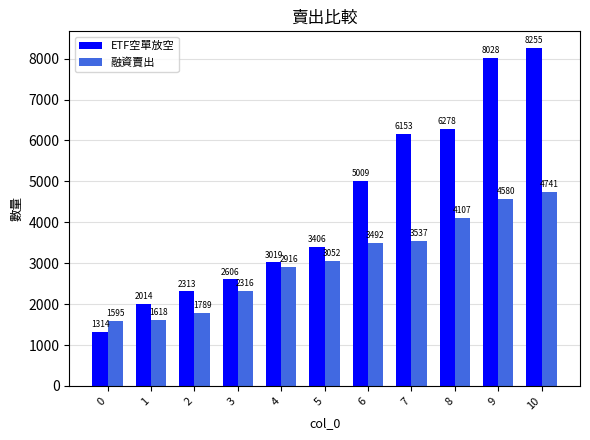

Reading left to right, transcribe all the data shown in this chart.

ETF空單放空: 1314	2014	2313	2606	3019	3406	5009	6153	6278	8028	8255
融資賣出: 1595	1618	1789	2316	2916	3052	3492	3537	4107	4580	4741